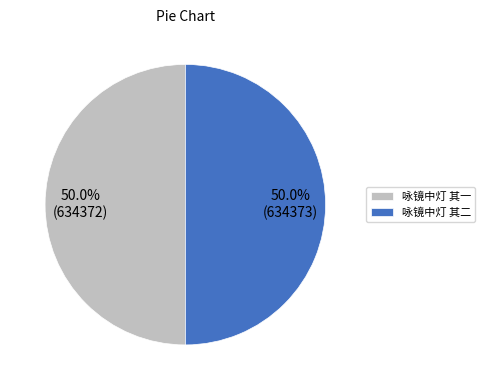

What is the ratio of the value at 咏镜中灯 其二 to the value at 咏镜中灯 其一?

1.0